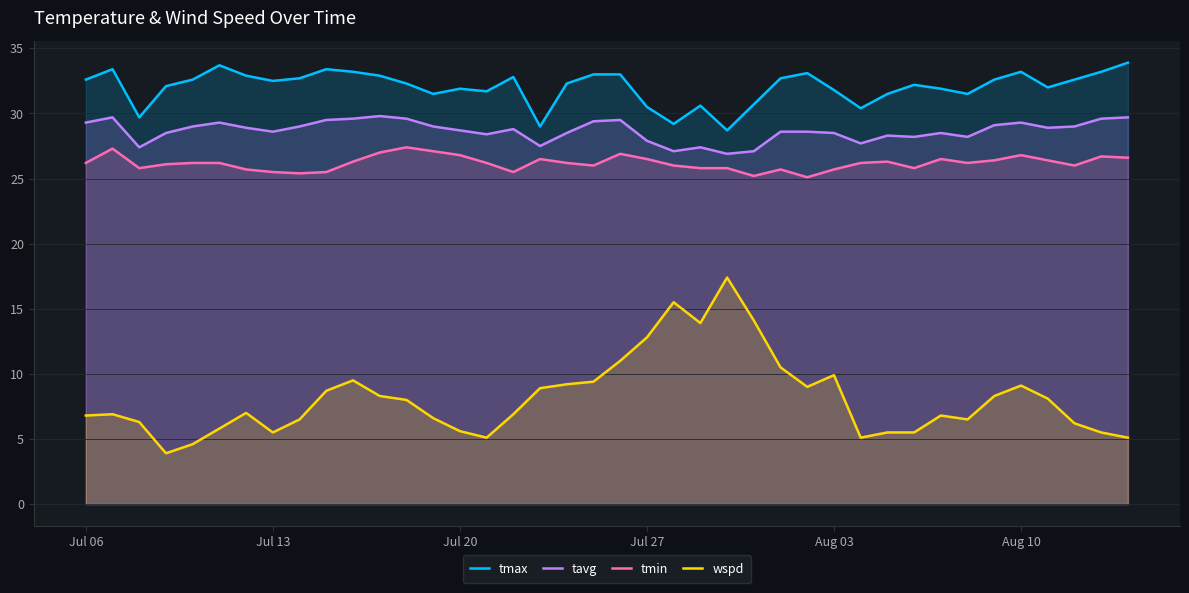

How many values in the tmax series exceed 32?

24